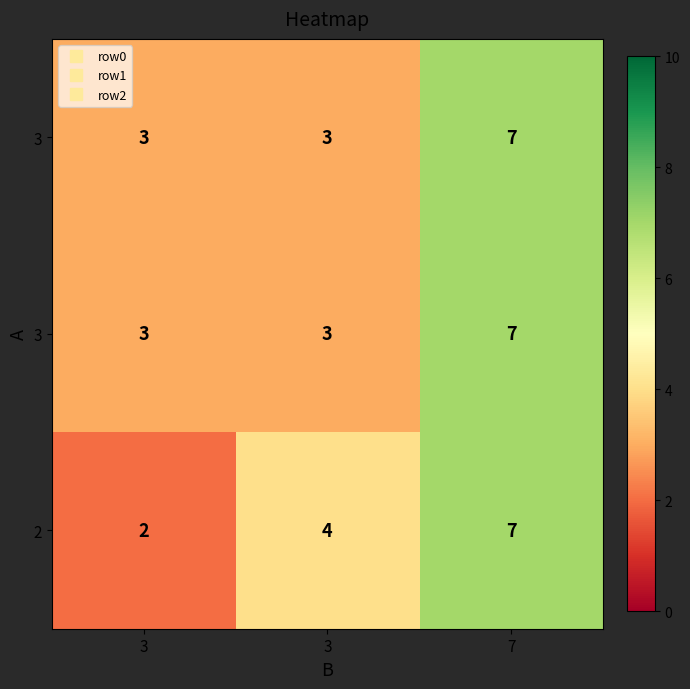

At which category is the sum across all series the highest?

7